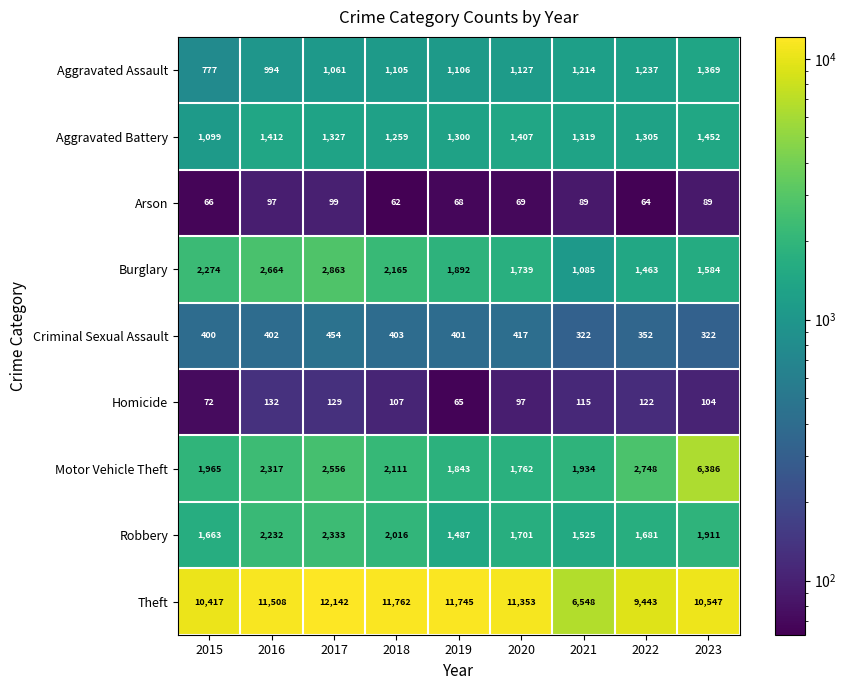

The Criminal Sexual Assault series shows 120 at 2018. True or false?

False